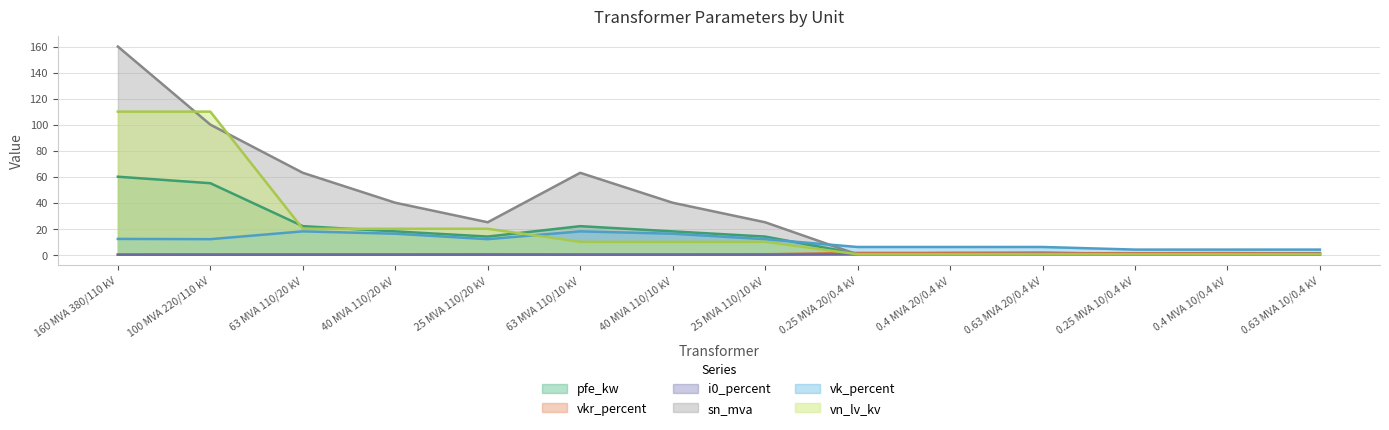

At which category is the sum across all series the highest?

160 MVA 380/110 kV